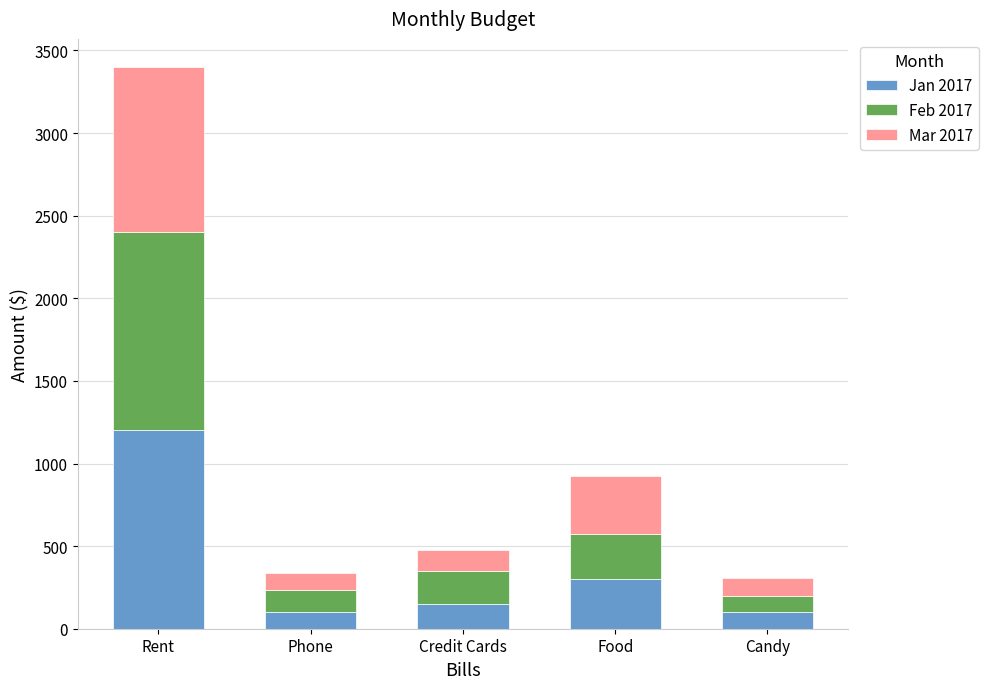

Where is Jan 2017 nearest to the value 650?

Food